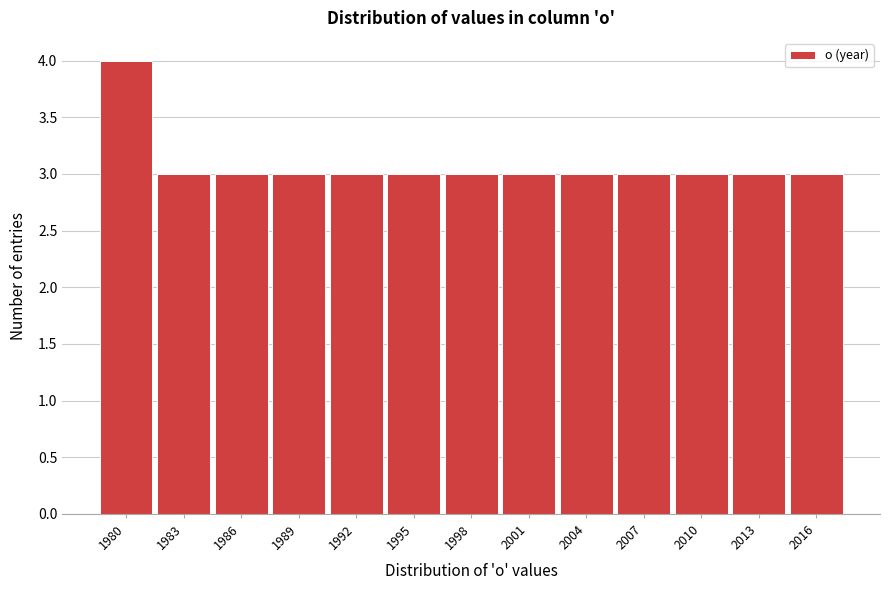

Reading left to right, what are all the values shown in this chart?

1980=4	1983=3	1986=3	1989=3	1992=3	1995=3	1998=3	2001=3	2004=3	2007=3	2010=3	2013=3	2016=3